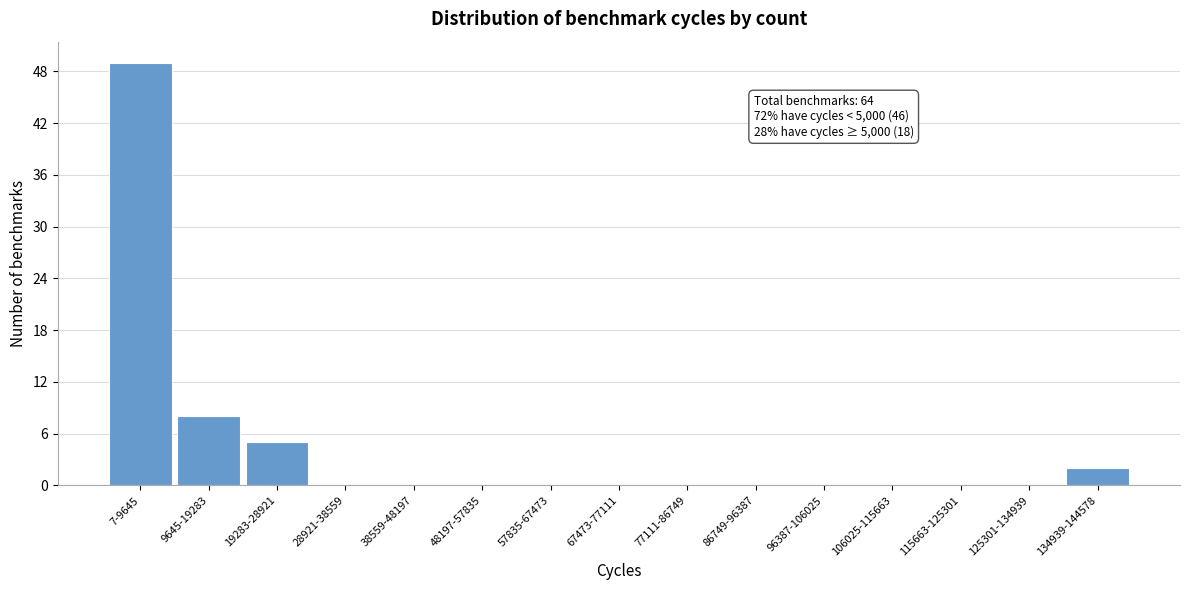

Reading left to right, what are all the values shown in this chart?

7-9645=49	9645-19283=8	19283-28921=5	28921-38559=0	38559-48197=0	48197-57835=0	57835-67473=0	67473-77111=0	77111-86749=0	86749-96387=0	96387-106025=0	106025-115663=0	115663-125301=0	125301-134939=0	134939-144578=2